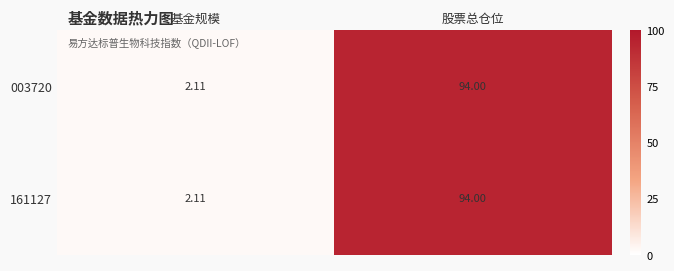

At which category is the sum across all series the highest?

股票总仓位